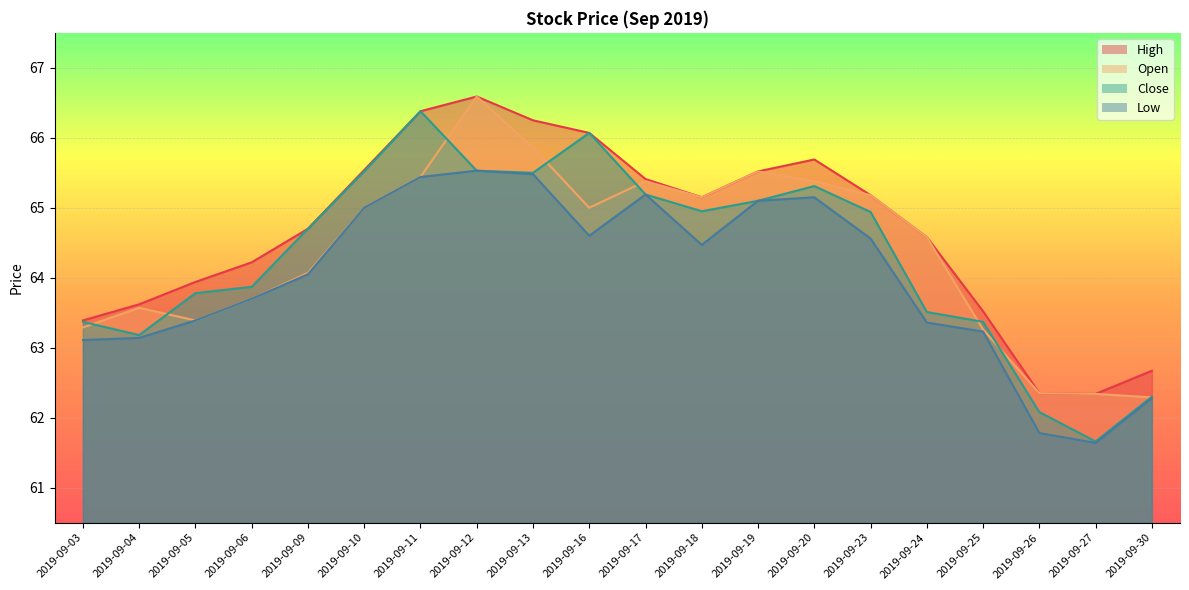

What is the value of the Low point at the 6th from the left?

65.0